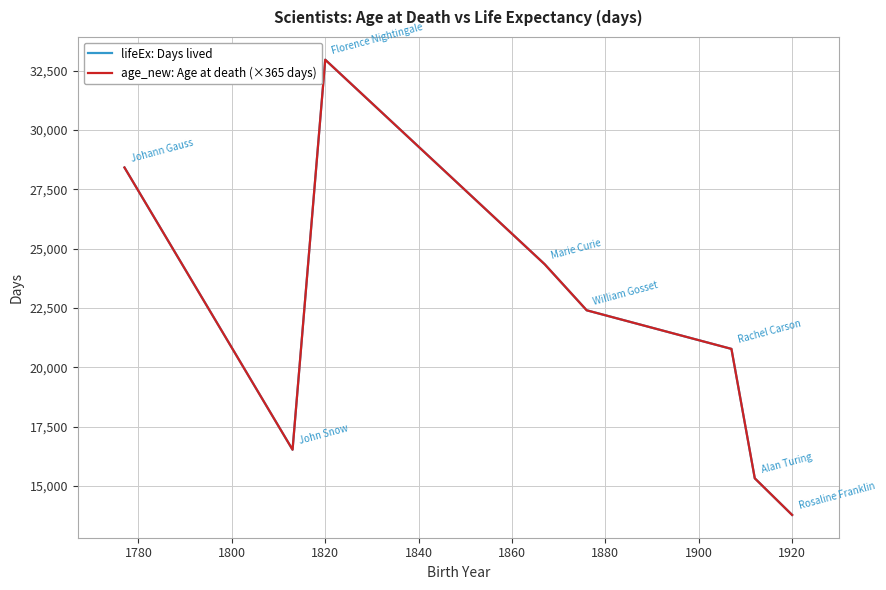

What is the maximum value for age_new: Age at death (×365 days)?

32964.0